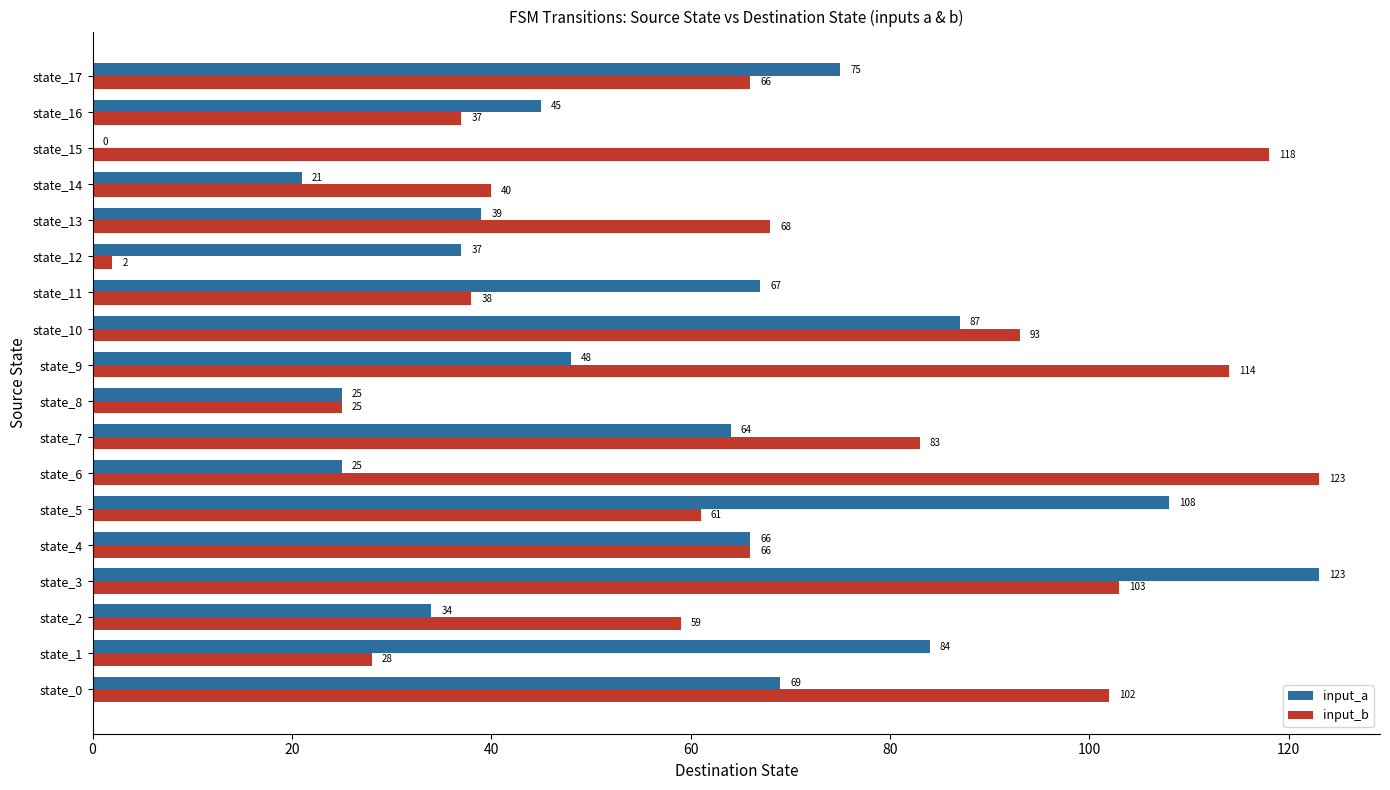

What is the sum of all input_b values?

1226